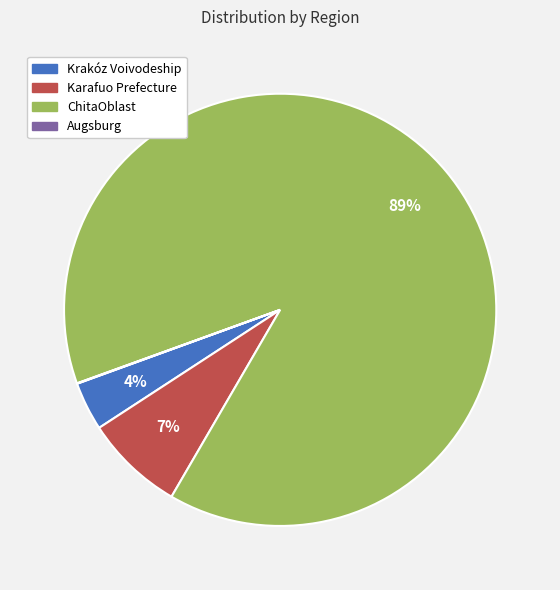

To the nearest percent, what is the difference between the Krakóz Voivodeship and ChitaOblast slice percentages?

85%